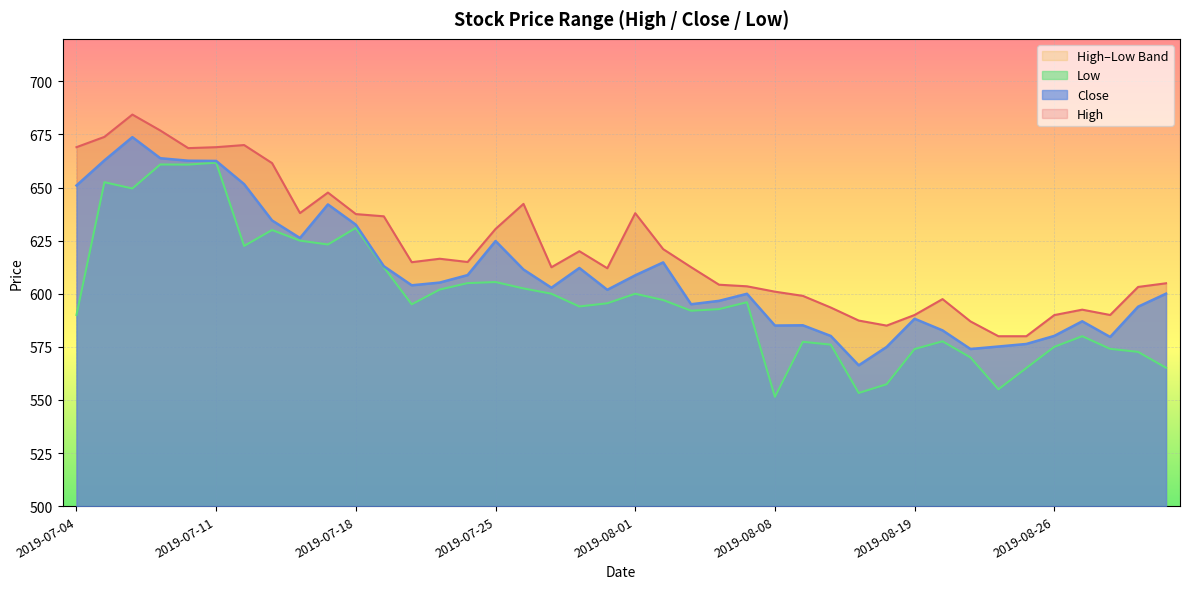

Reading left to right, what are all the values shown in this chart?

High: 2019-07-04=669.0	2019-07-05=673.9	2019-07-08=684.4	2019-07-09=676.9	2019-07-10=668.5	2019-07-11=669.0	2019-07-12=670.0	2019-07-15=661.5	2019-07-16=638.0	2019-07-17=647.6	2019-07-18=637.5	2019-07-19=636.5	2019-07-22=614.9	2019-07-23=616.5	2019-07-24=615.0	2019-07-25=630.5	2019-07-26=642.3	2019-07-29=612.5	2019-07-30=620.0	2019-07-31=612.0	2019-08-01=637.9	2019-08-02=621.0	2019-08-05=612.5	2019-08-06=604.2	2019-08-07=603.5	2019-08-08=601.0	2019-08-09=599.0	2019-08-13=593.5	2019-08-14=587.4	2019-08-16=585.0	2019-08-19=590.0	2019-08-20=597.5	2019-08-21=587.0	2019-08-22=580.0	2019-08-23=580.0	2019-08-26=590.0	2019-08-27=592.5	2019-08-28=590.0	2019-08-29=603.2	2019-08-30=604.9
Low: 2019-07-04=590.0	2019-07-05=652.5	2019-07-08=649.5	2019-07-09=660.9	2019-07-10=660.8	2019-07-11=661.7	2019-07-12=622.5	2019-07-15=630.0	2019-07-16=625.0	2019-07-17=623.2	2019-07-18=631.0	2019-07-19=612.5	2019-07-22=595.0	2019-07-23=602.0	2019-07-24=605.0	2019-07-25=605.5	2019-07-26=602.5	2019-07-29=600.0	2019-07-30=594.0	2019-07-31=595.5	2019-08-01=600.0	2019-08-02=597.0	2019-08-05=592.0	2019-08-06=592.8	2019-08-07=596.0	2019-08-08=551.5	2019-08-09=577.4	2019-08-13=576.0	2019-08-14=553.3	2019-08-16=557.4	2019-08-19=574.0	2019-08-20=577.6	2019-08-21=570.0	2019-08-22=555.0	2019-08-23=565.0	2019-08-26=575.0	2019-08-27=580.0	2019-08-28=574.0	2019-08-29=572.6	2019-08-30=565.1
Close: 2019-07-04=651.0	2019-07-05=662.8	2019-07-08=673.7	2019-07-09=663.8	2019-07-10=662.6	2019-07-11=662.5	2019-07-12=651.6	2019-07-15=634.5	2019-07-16=626.2	2019-07-17=642.0	2019-07-18=632.5	2019-07-19=613.0	2019-07-22=604.0	2019-07-23=605.2	2019-07-24=608.8	2019-07-25=624.8	2019-07-26=611.4	2019-07-29=602.8	2019-07-30=612.1	2019-07-31=601.9	2019-08-01=608.7	2019-08-02=614.8	2019-08-05=595.0	2019-08-06=596.6	2019-08-07=600.0	2019-08-08=585.0	2019-08-09=585.1	2019-08-13=580.1	2019-08-14=566.3	2019-08-16=575.0	2019-08-19=588.2	2019-08-20=582.8	2019-08-21=574.0	2019-08-22=575.1	2019-08-23=576.4	2019-08-26=580.1	2019-08-27=587.0	2019-08-28=579.6	2019-08-29=593.9	2019-08-30=600.0